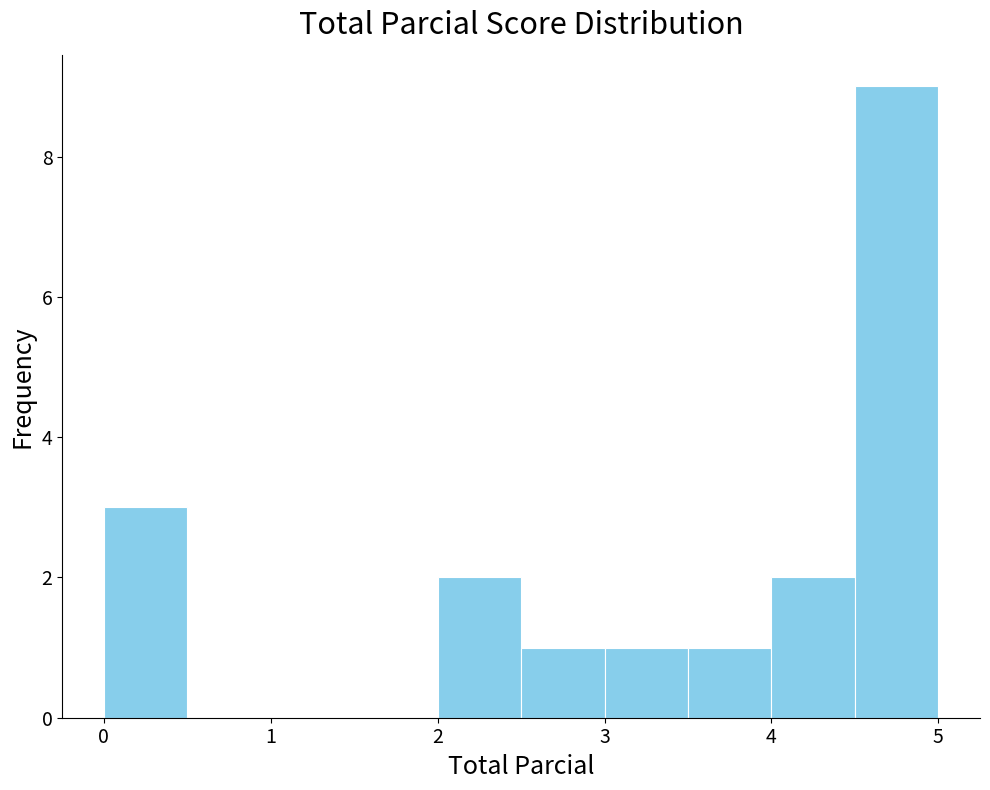

Which range on the x-axis has the tallest bar?

4.5 to 5.0